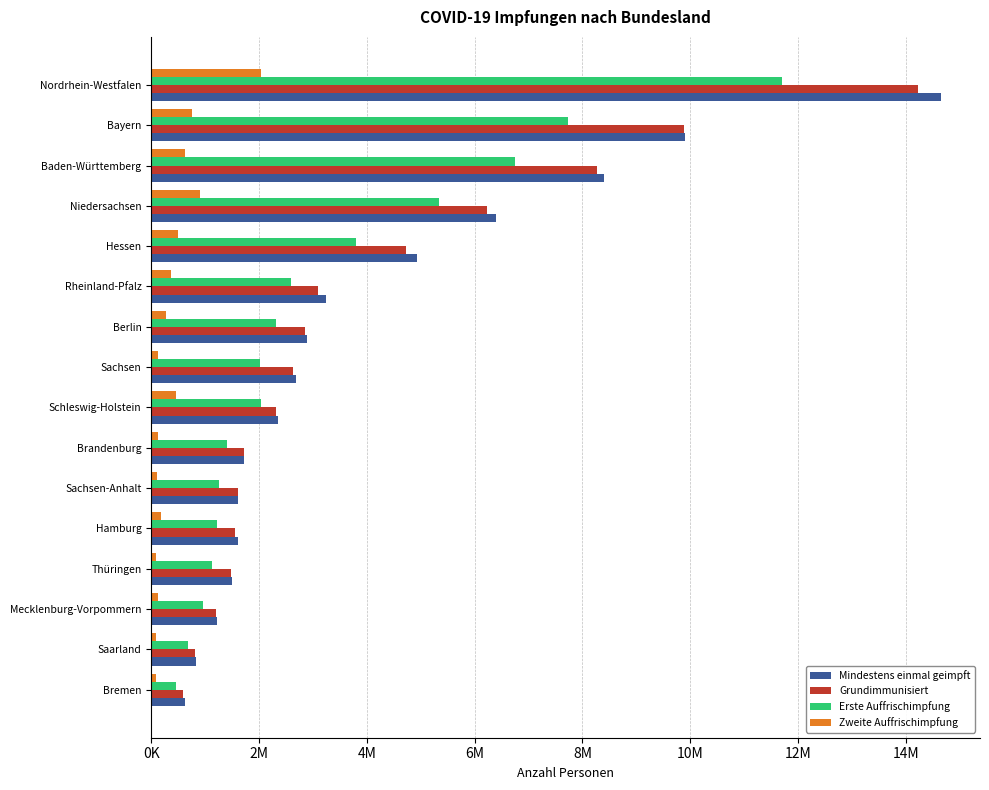

What are all the series names shown in the legend?

Mindestens einmal geimpft, Grundimmunisiert, Erste Auffrischimpfung, Zweite Auffrischimpfung